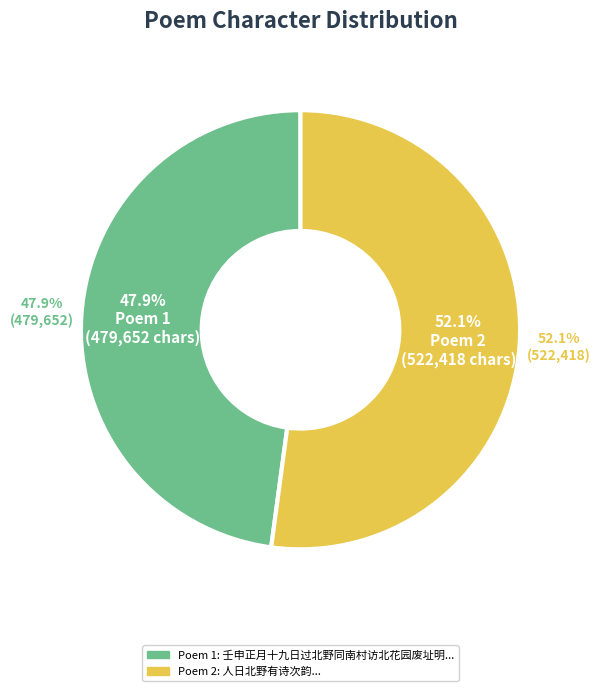

Count the number of slices in the pie.

2